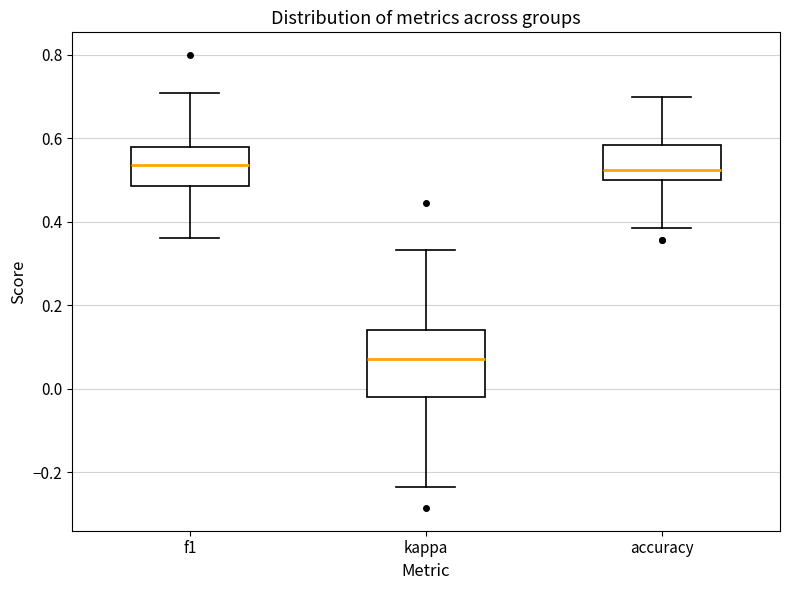

Reading left to right, read every box against the y-axis: the position of its median line, the range the box covers, and the ends of its whiskers. The values are not printed on the chart, so give them approximately, as read against the axis.

f1: median 0.54, box 0.48 to 0.58, whiskers 0.36 to 0.70
kappa: median 0.08, box -0.02 to 0.14, whiskers -0.24 to 0.34
accuracy: median 0.52, box 0.50 to 0.58, whiskers 0.38 to 0.70